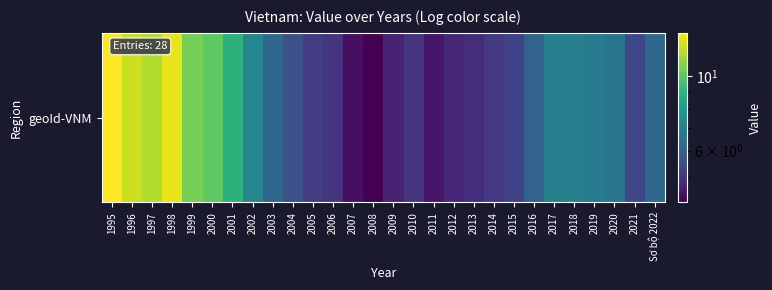

What is the sum of the values at 2003 and 2016?

12.3